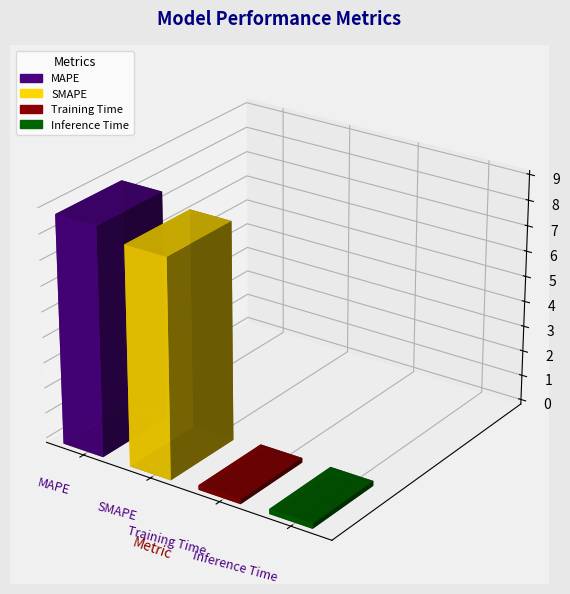

The value at SMAPE is 8.6. True or false?

True